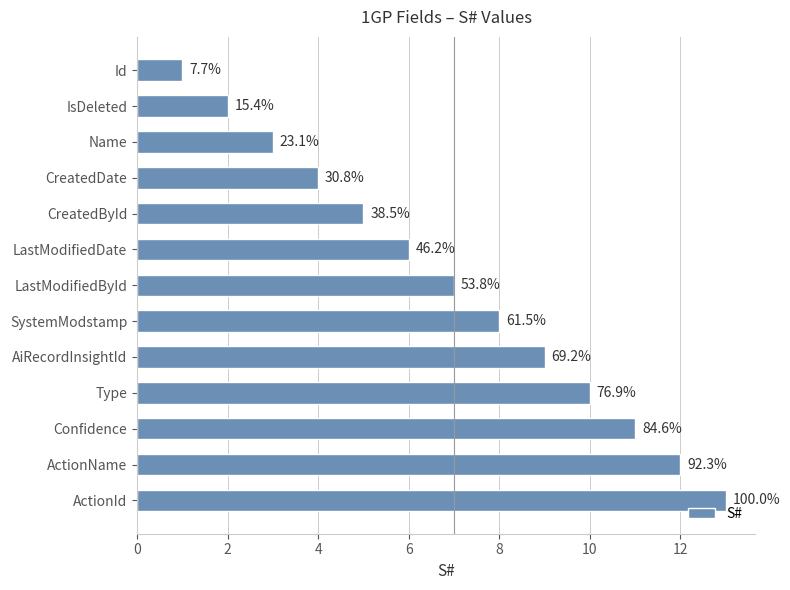

How many bars are there in total?

13